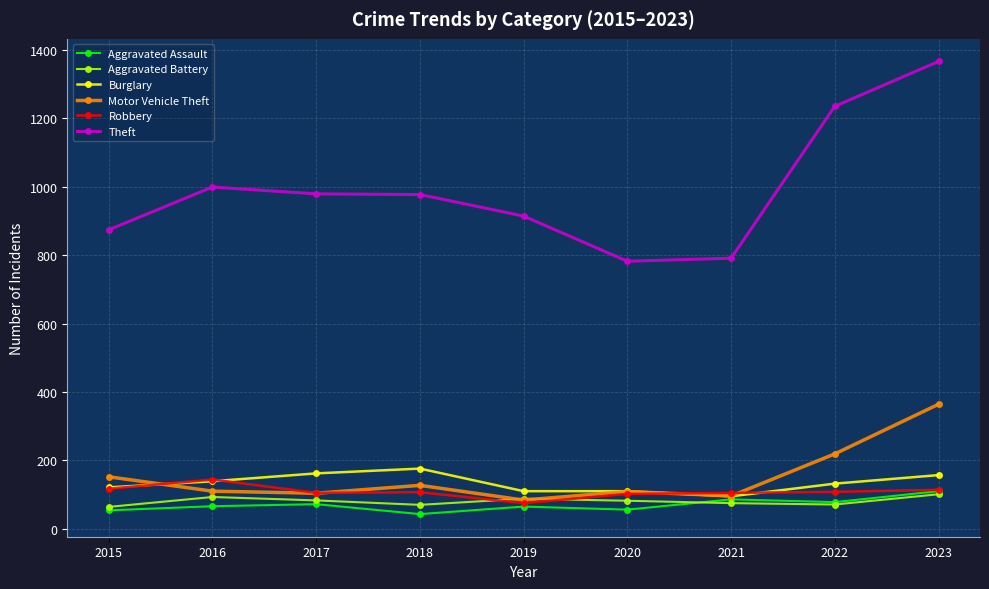

Which series changed the most between 2019 and 2020?

Theft